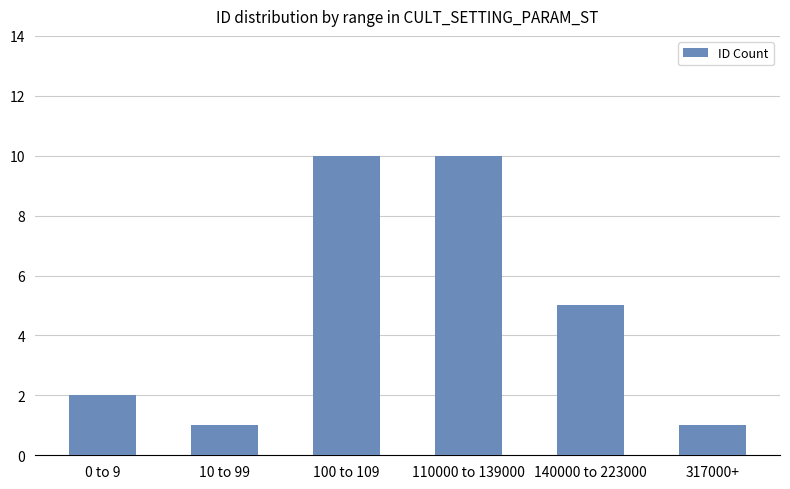

Count the values in the range 1 to 10.

6